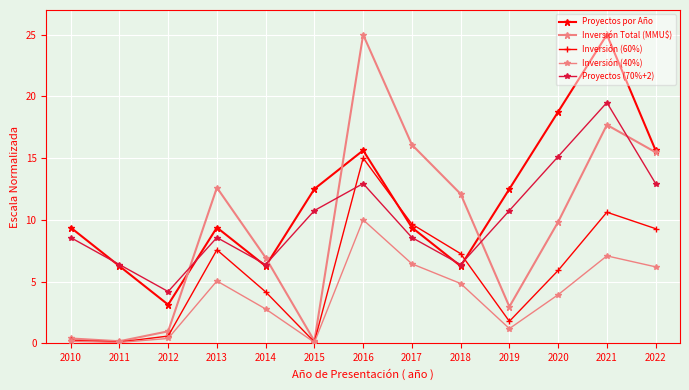

Between 2013 and 2018, which series saw the biggest shift?

Proyectos por Año